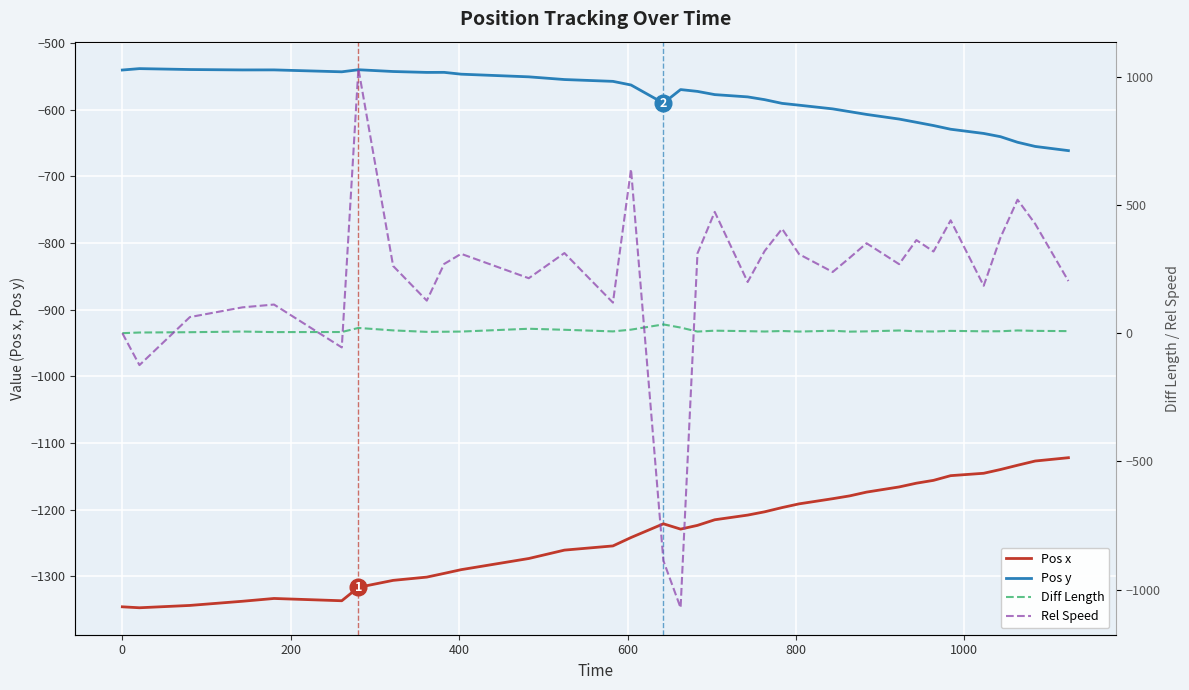

True or false: Pos x and Diff Length cross at least once.

False